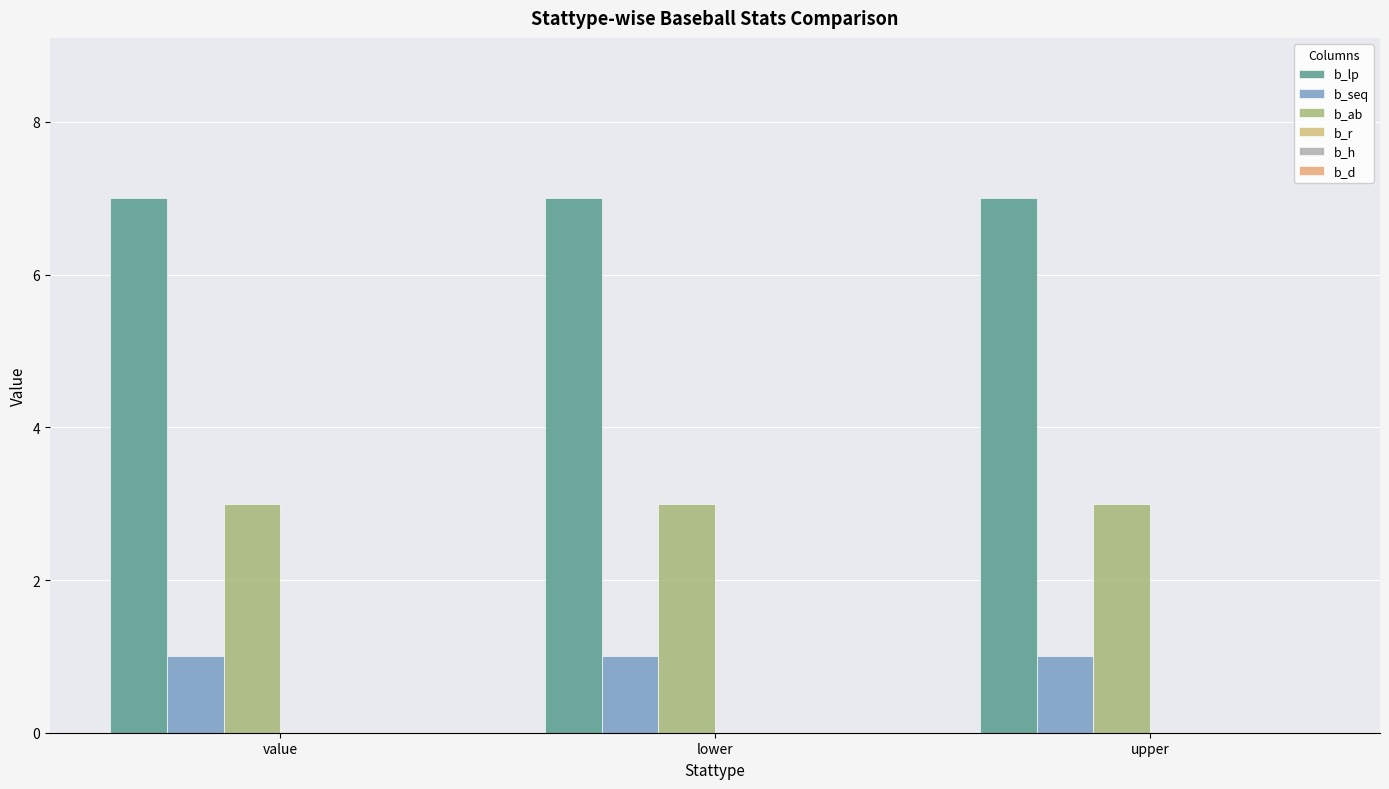

Reading right to left, what are all the values shown in this chart?

b_lp: 7	7	7
b_seq: 1	1	1
b_ab: 3	3	3
b_r: 0	0	0
b_h: 0	0	0
b_d: 0	0	0